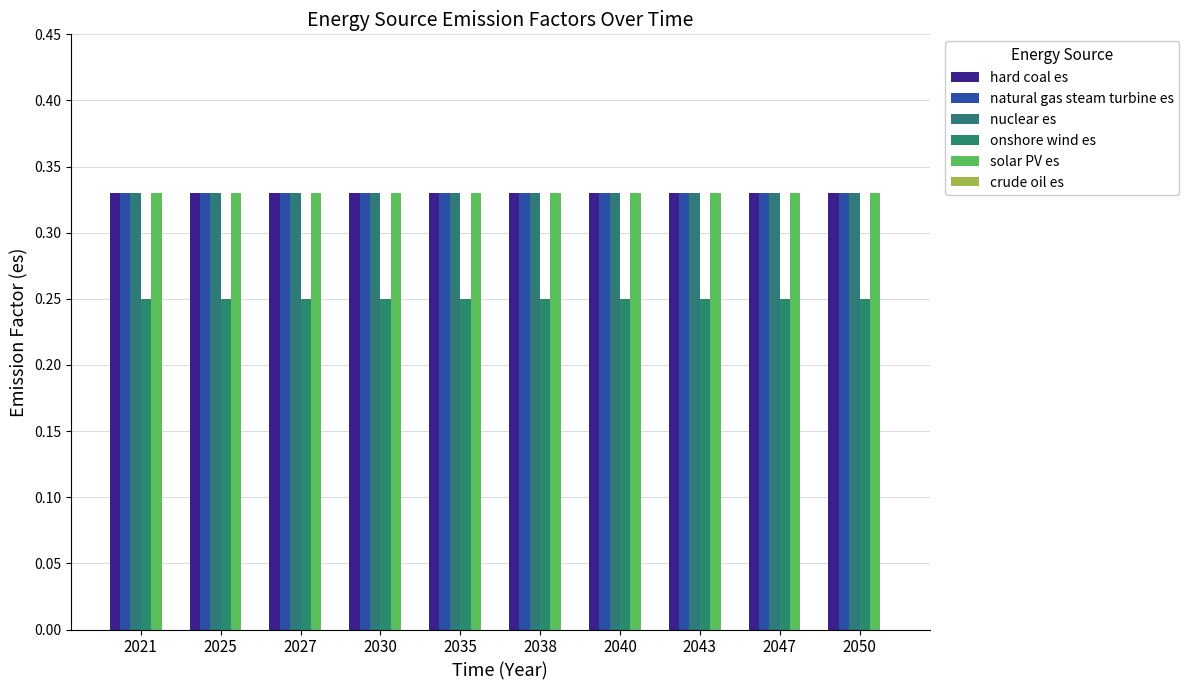

What is the spread (max minus min) of values at 2038?

0.1